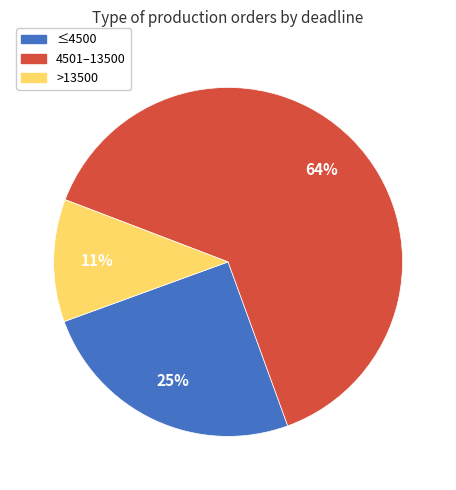

Does any single category account for the majority?

Yes